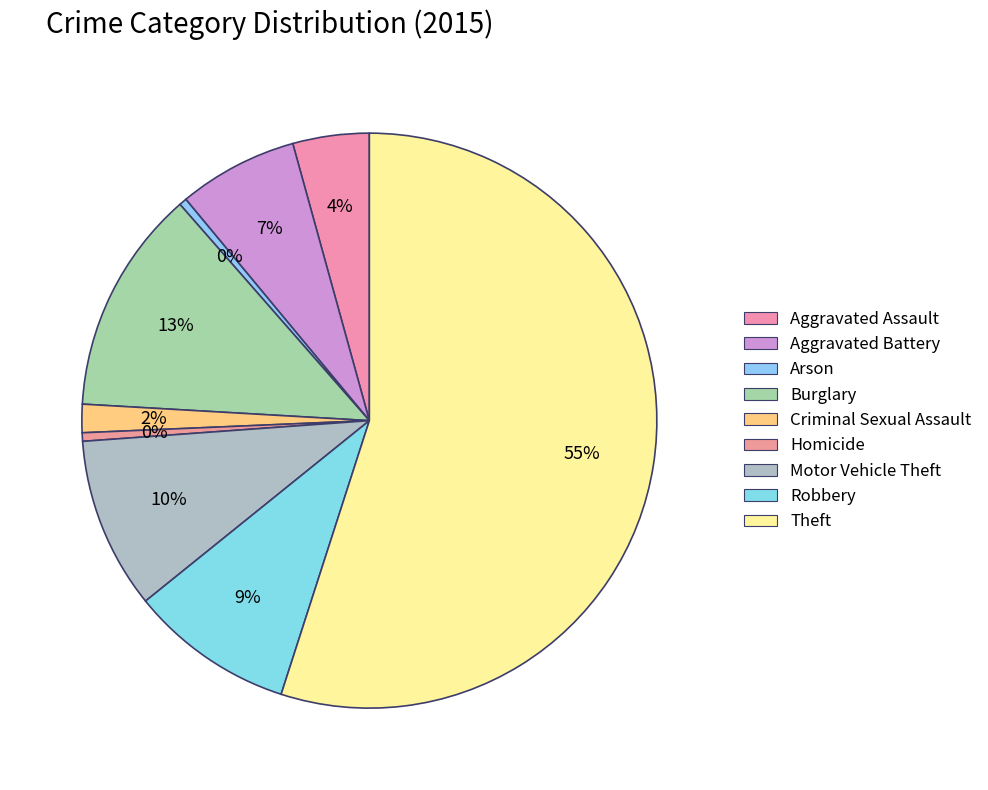

To the nearest percent, what is the difference between the largest and smallest slice percentages?

55%